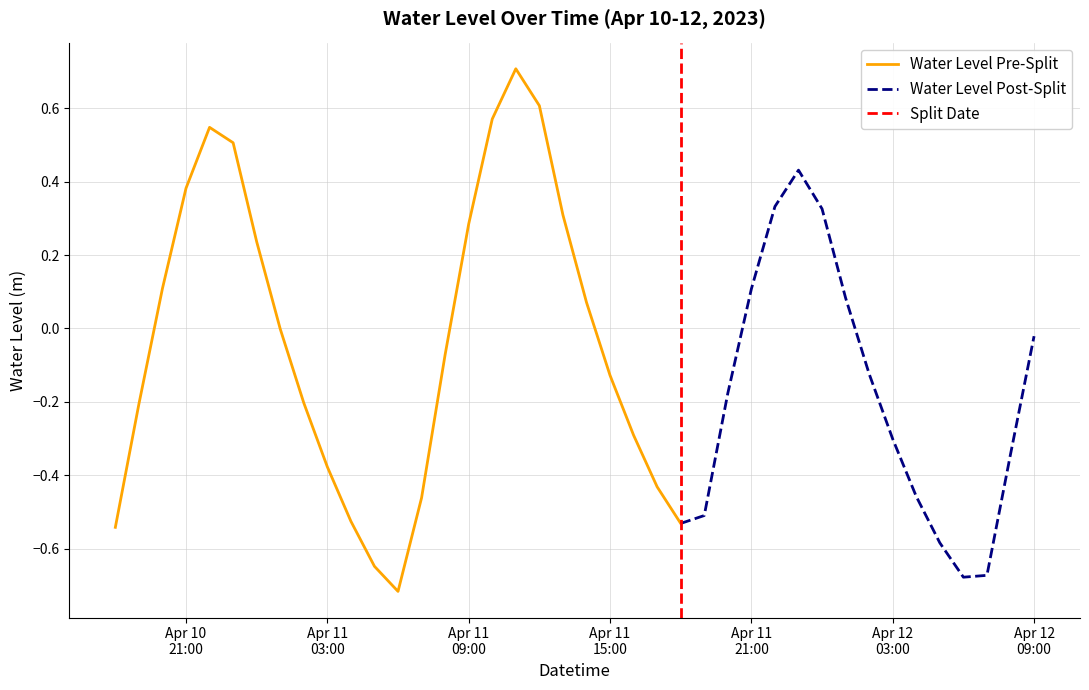

List the labels in order of value, largest first.

2023-04-11 11:00:00, 2023-04-11 12:00:00, 2023-04-11 10:00:00, 2023-04-10 22:00:00, 2023-04-10 23:00:00, 2023-04-11 23:00:00, 2023-04-10 21:00:00, 2023-04-11 22:00:00, 2023-04-12 00:00:00, 2023-04-11 13:00:00, 2023-04-11 09:00:00, 2023-04-11 00:00:00, 2023-04-10 20:00:00, 2023-04-11 21:00:00, 2023-04-12 01:00:00, 2023-04-11 14:00:00, 2023-04-11 01:00:00, 2023-04-12 09:00:00, 2023-04-11 08:00:00, 2023-04-12 02:00:00, 2023-04-11 15:00:00, 2023-04-11 20:00:00, 2023-04-11 02:00:00, 2023-04-10 19:00:00, 2023-04-11 16:00:00, 2023-04-12 03:00:00, 2023-04-12 08:00:00, 2023-04-11 03:00:00, 2023-04-11 17:00:00, 2023-04-12 04:00:00, 2023-04-11 07:00:00, 2023-04-11 19:00:00, 2023-04-11 04:00:00, 2023-04-11 18:00:00, 2023-04-10 18:00:00, 2023-04-12 05:00:00, 2023-04-11 05:00:00, 2023-04-12 07:00:00, 2023-04-12 06:00:00, 2023-04-11 06:00:00